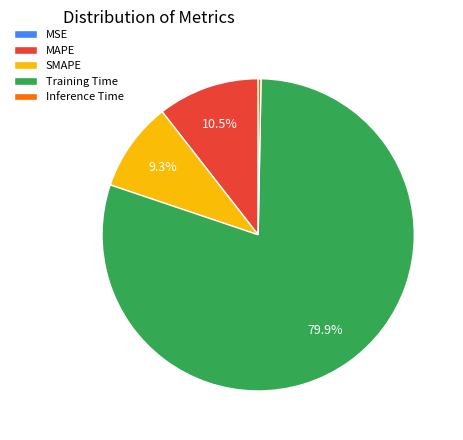

The Training Time slice represents 80% of the pie. True or false?

True